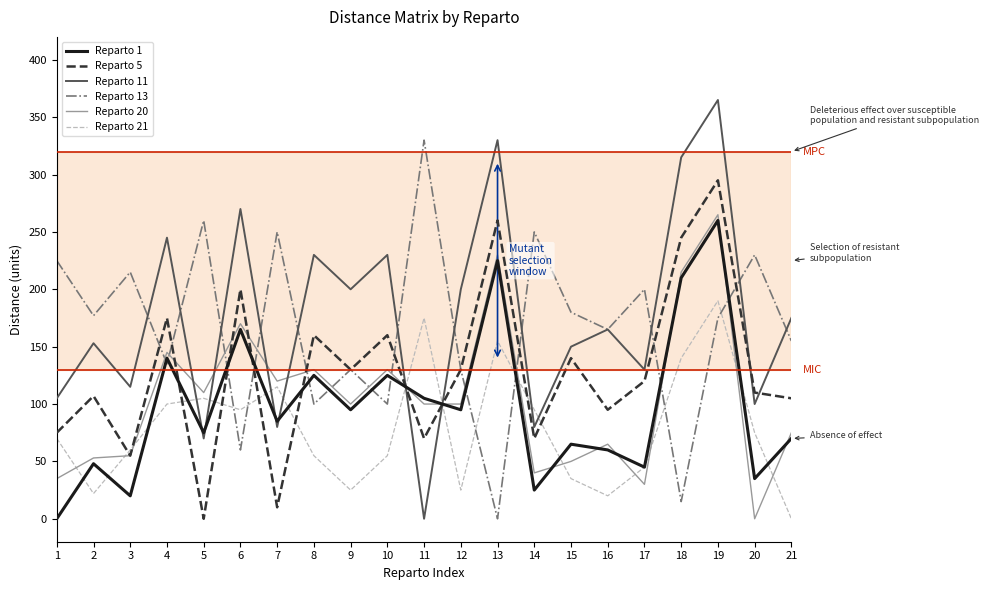

At which category does Reparto 21 reach its first local valley?

2